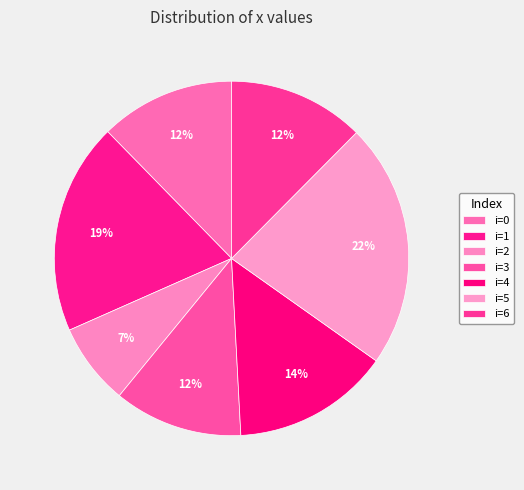

Which category has the smallest portion of the pie?

2